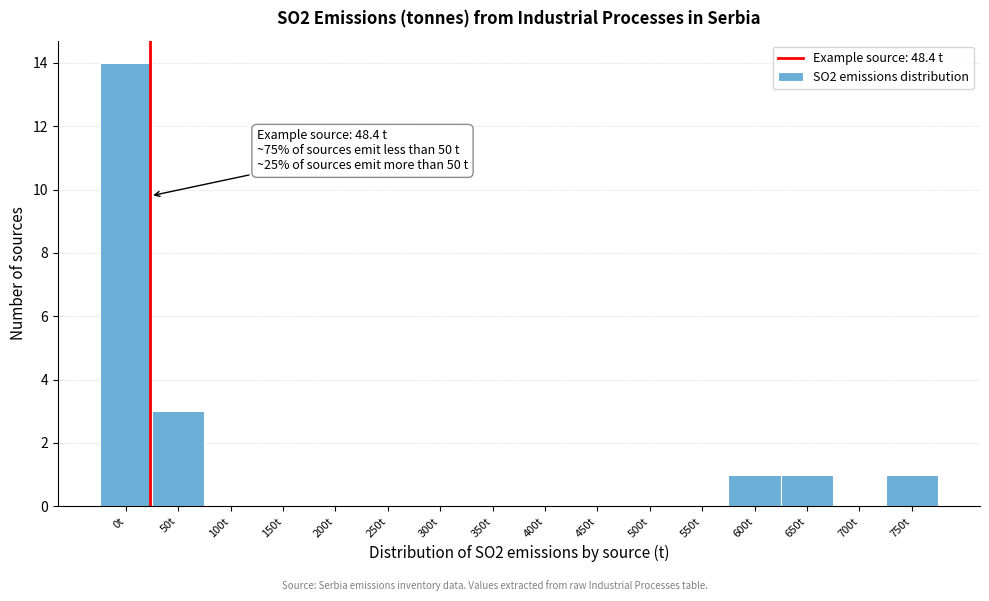

Reading left to right, list all the values displayed in this chart.

0t=14	50t=3	100t=0	150t=0	200t=0	250t=0	300t=0	350t=0	400t=0	450t=0	500t=0	550t=0	600t=1	650t=1	700t=0	750t=1